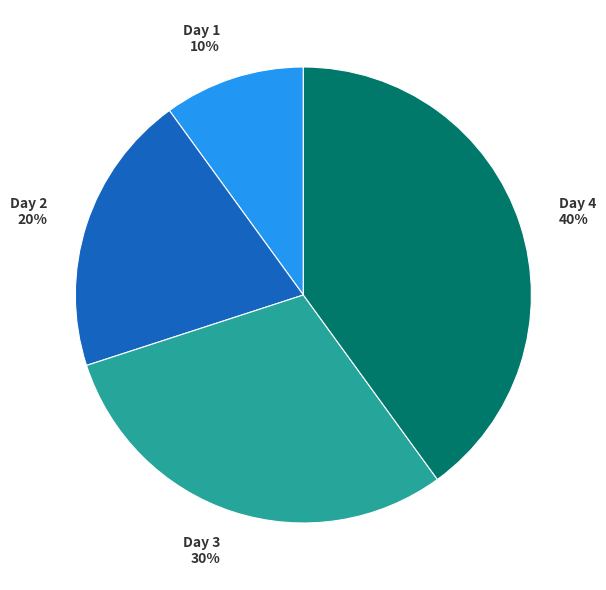

To the nearest percent, what is the difference between the largest and smallest slice percentages?

30%